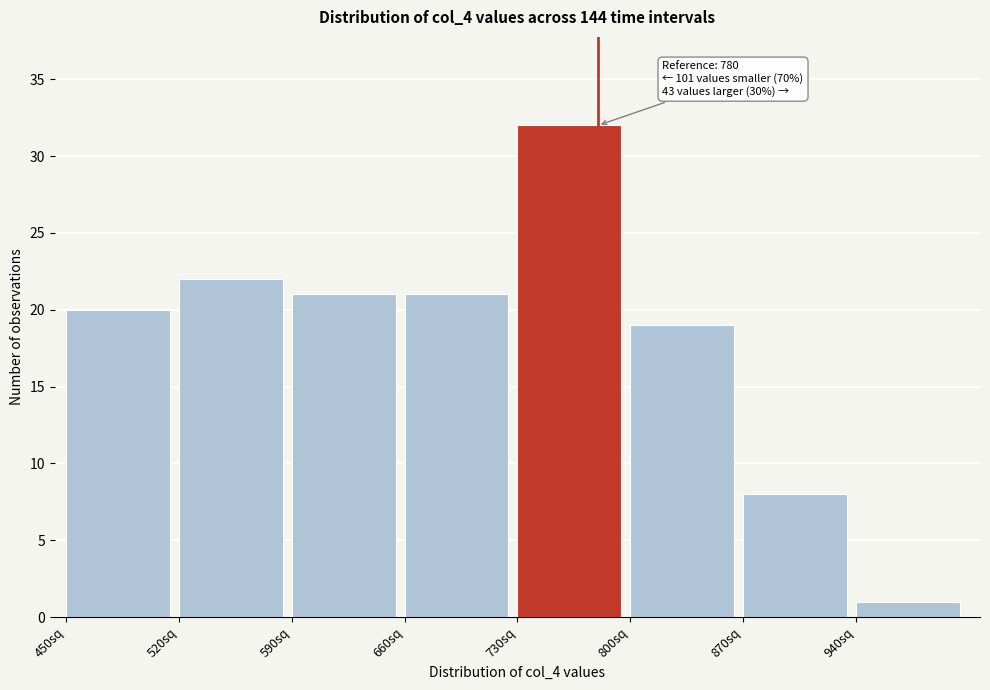

Over which range of the x-axis is the bar tallest?

730 to 800